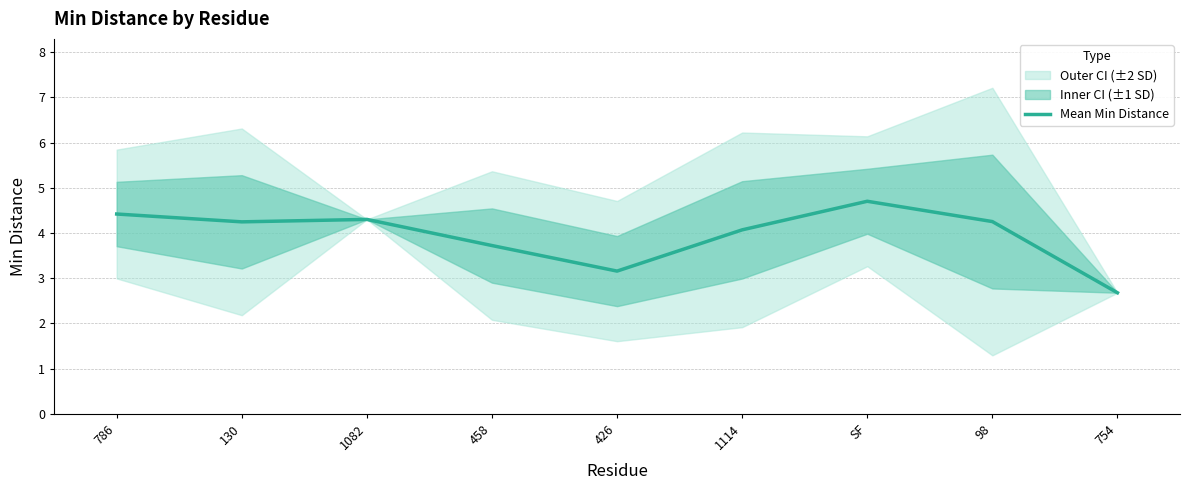

What is the change in value from 130 to 754?

-1.6